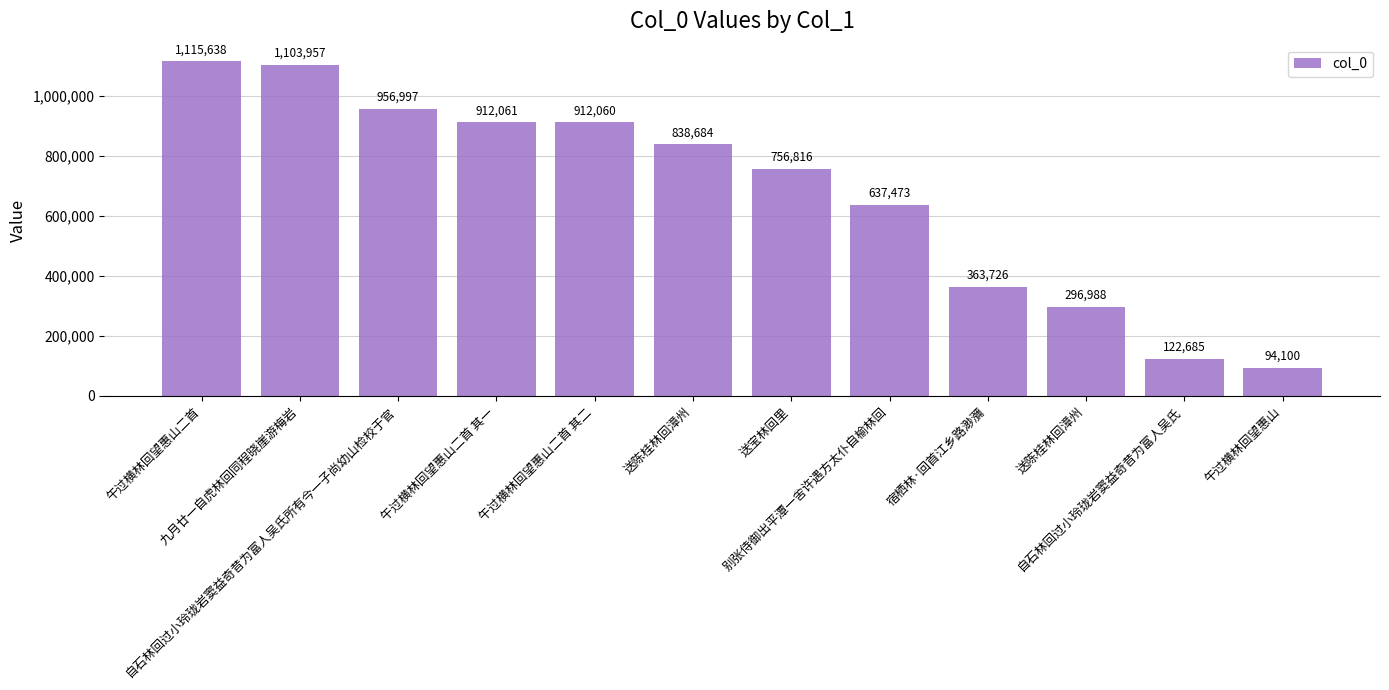

What is the difference between the values at 送宝林回里 and 别张侍御出平潭一舍许遇方太仆自榆林回?

119343